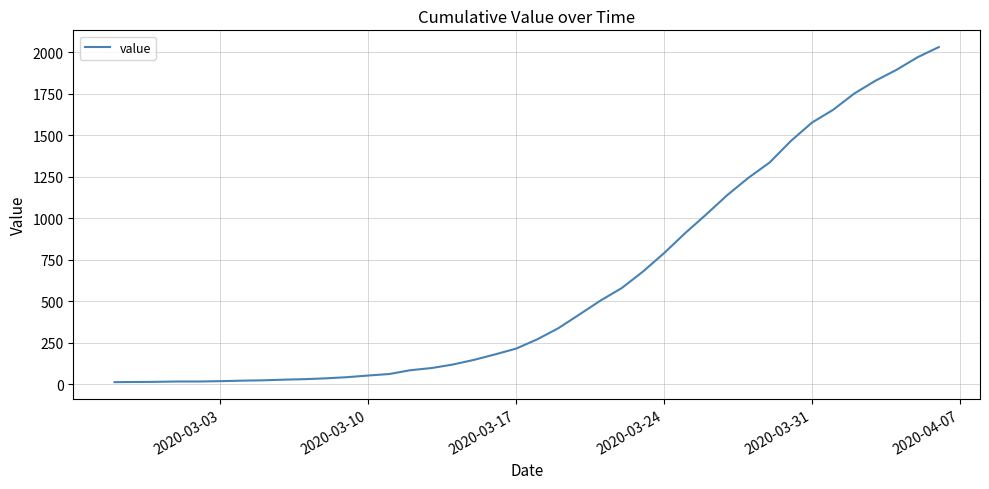

What is the sum of all values?

24656